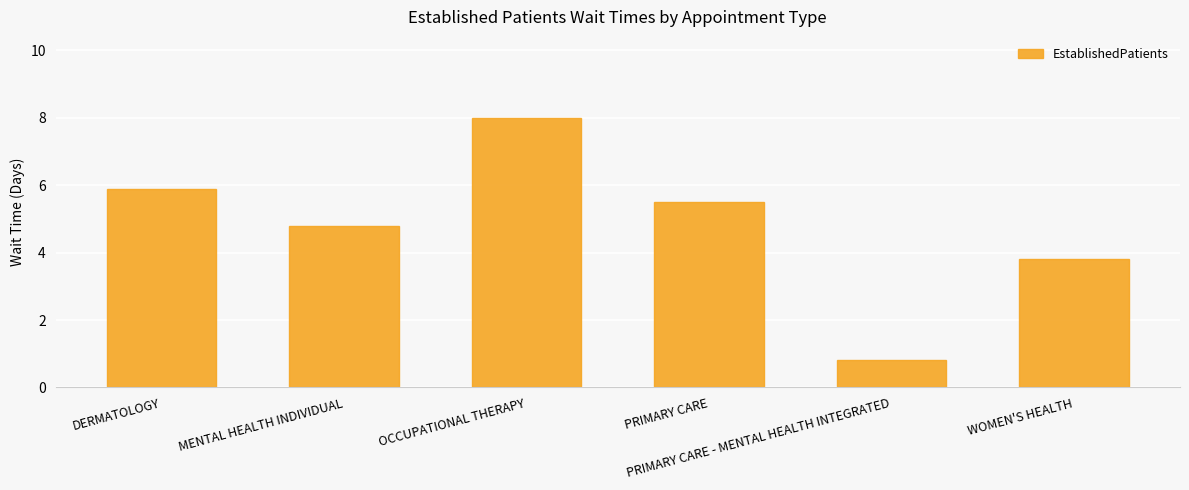

Does the chart contain stacked bars?

No